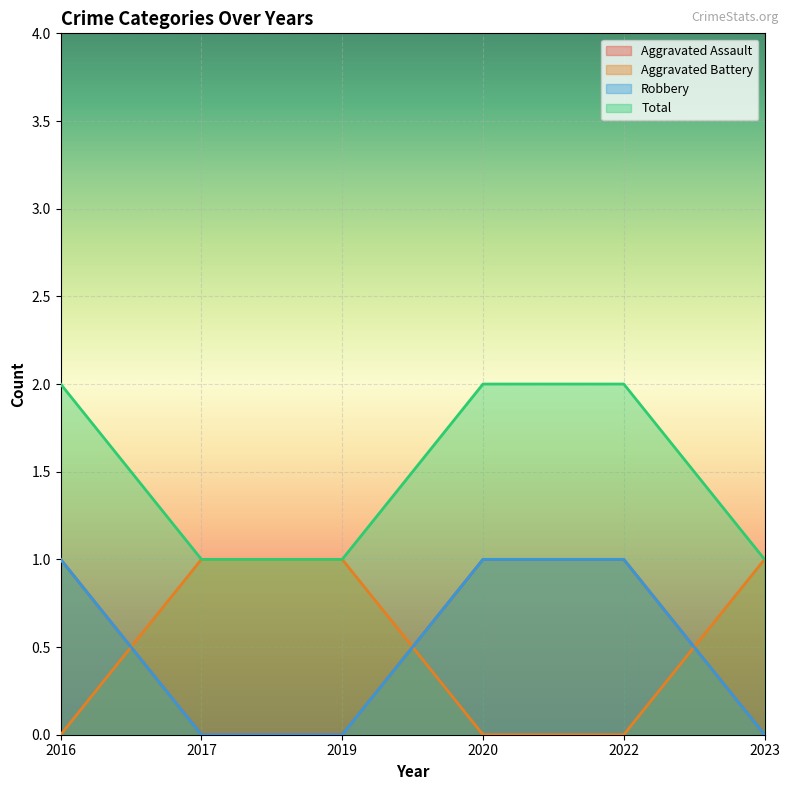

What is the difference between the maximum and minimum values in the Aggravated Battery series?

1